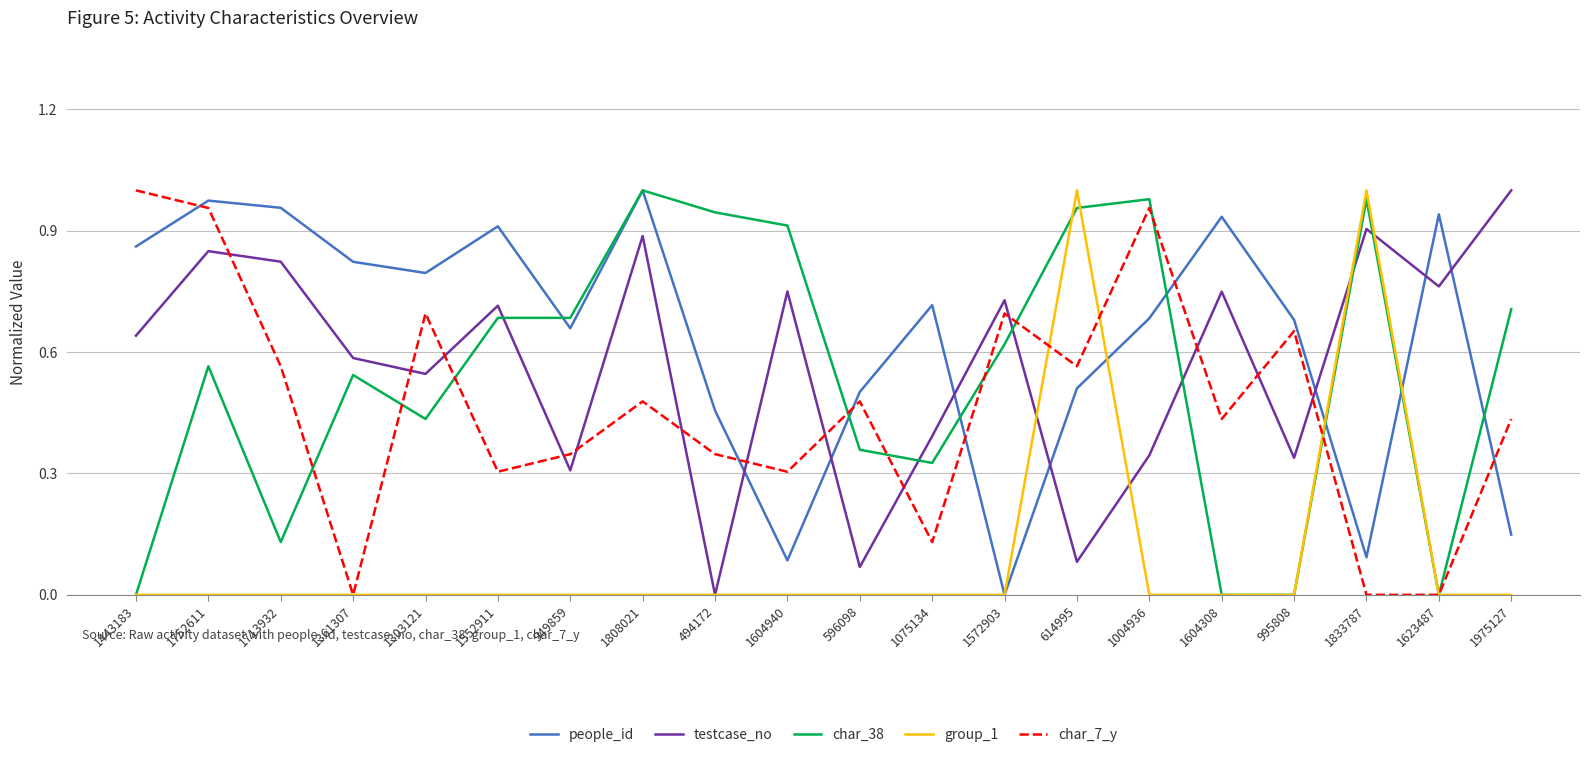

At which category does char_7_y reach its first local peak?

1303121